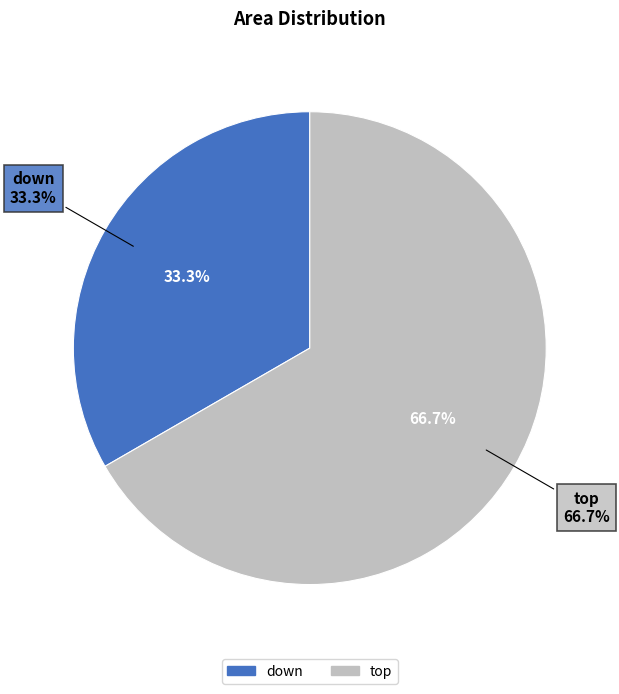

The down slice represents 26% of the pie. True or false?

False